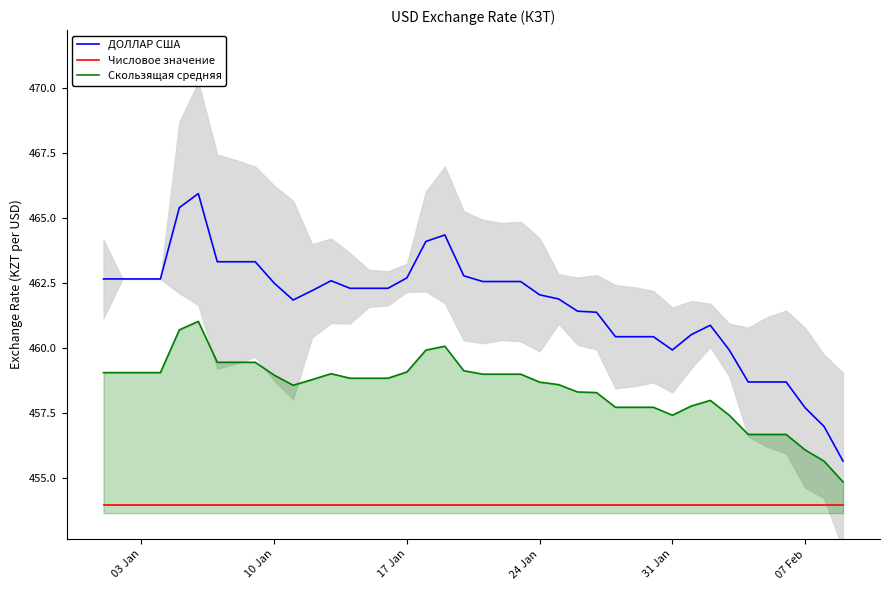

Does the chart display data point markers on the line(s)?

No